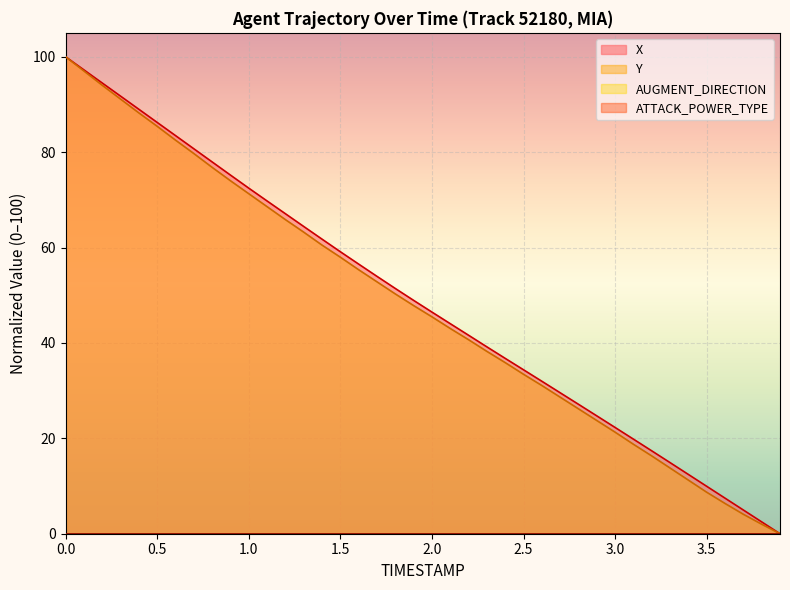

What is the sum of all X values?

1948.8